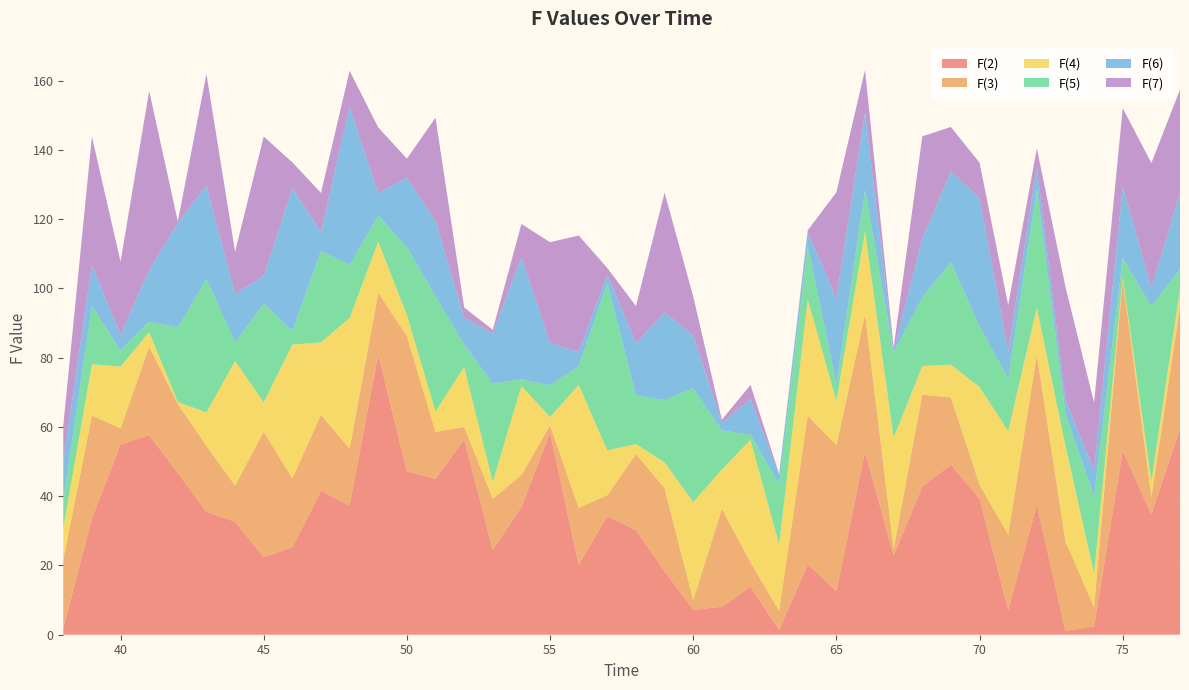

Reading left to right, extract all data points from this chart.

F(2): 1.8	33.6	55.0	57.6	46.7	35.4	32.6	22.4	25.3	41.5	37.3	80.9	47.2	45.0	56.4	24.5	36.9	58.3	20.2	34.3	30.2	18.3	7.1	8.1	13.9	1.3	20.3	12.6	52.8	22.8	42.8	49.1	39.2	7.1	37.5	1.1	2.4	53.1	34.8	59.4
F(3): 19.8	29.7	4.6	25.6	19.9	19.1	10.4	36.2	19.9	22.0	16.4	17.8	39.1	13.6	3.6	14.8	9.2	2.2	16.5	6.0	22.0	24.0	2.8	28.3	7.0	5.6	43.0	42.1	39.7	2.0	26.5	19.4	4.1	21.8	43.4	25.9	5.5	49.6	4.9	35.3
F(4): 9.1	14.8	17.8	4.2	0.6	9.7	36.0	8.5	38.6	20.9	37.8	14.7	6.1	5.9	17.3	4.9	25.7	2.4	35.5	13.0	2.9	7.5	28.3	11.3	35.4	19.1	33.5	12.8	23.9	32.1	8.3	9.4	28.2	30.0	13.6	27.5	9.8	0.6	4.6	4.9
F(5): 8.1	16.9	4.6	3.0	21.5	38.5	5.3	28.5	4.0	26.4	15.3	7.6	19.5	33.2	6.5	28.3	2.0	9.2	5.4	48.2	14.1	17.9	32.9	11.3	1.5	17.4	15.5	4.8	12.0	24.6	19.9	29.6	17.4	15.2	34.5	9.4	22.2	5.5	50.5	5.9
F(6): 11.3	11.8	4.4	15.0	30.2	27.0	14.0	8.0	41.3	5.5	45.7	6.5	20.0	21.8	7.7	14.5	35.3	12.3	4.2	2.5	15.1	25.4	15.2	2.1	10.3	2.8	3.8	24.8	22.4	0.4	17.0	26.3	37.1	7.8	6.1	3.9	7.5	20.7	5.4	21.8
F(7): 10.3	37.0	21.2	51.7	0.5	32.2	12.2	40.3	7.4	11.3	10.4	19.0	5.5	29.9	3.0	1.1	9.5	29.0	33.6	1.9	10.7	34.6	11.3	0.9	4.1	0.3	0.6	30.6	12.2	1.0	29.5	12.8	10.3	13.4	5.5	32.7	19.6	22.6	36.0	30.0